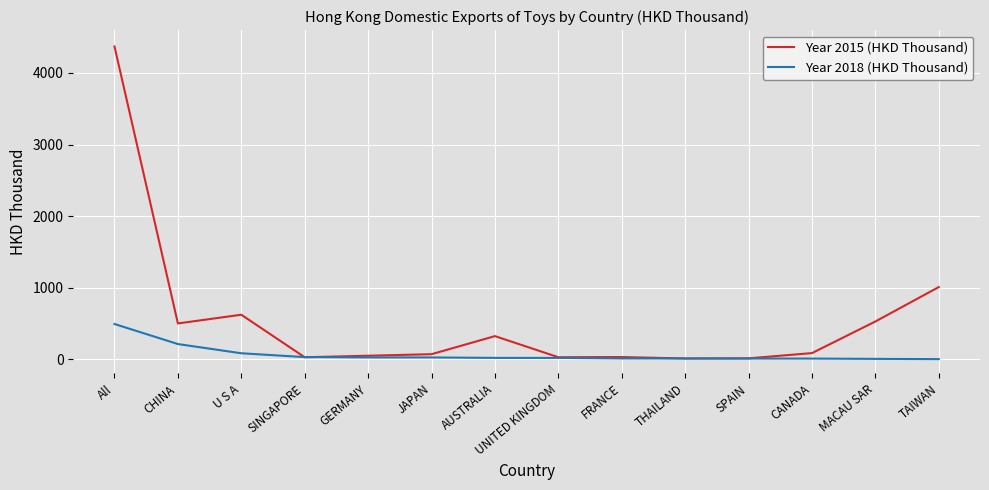

What is the minimum value shown in the chart?

0.8